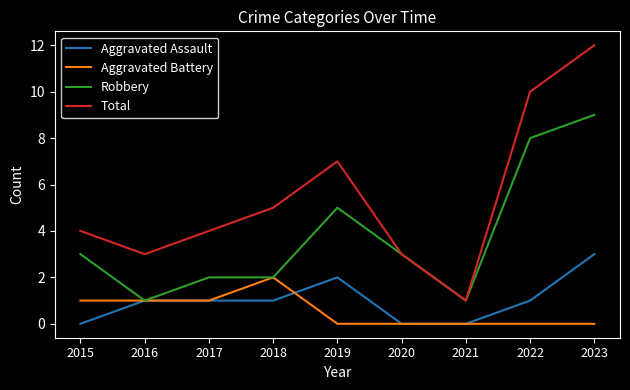

Which series changed the most between 2015 and 2016?

Robbery